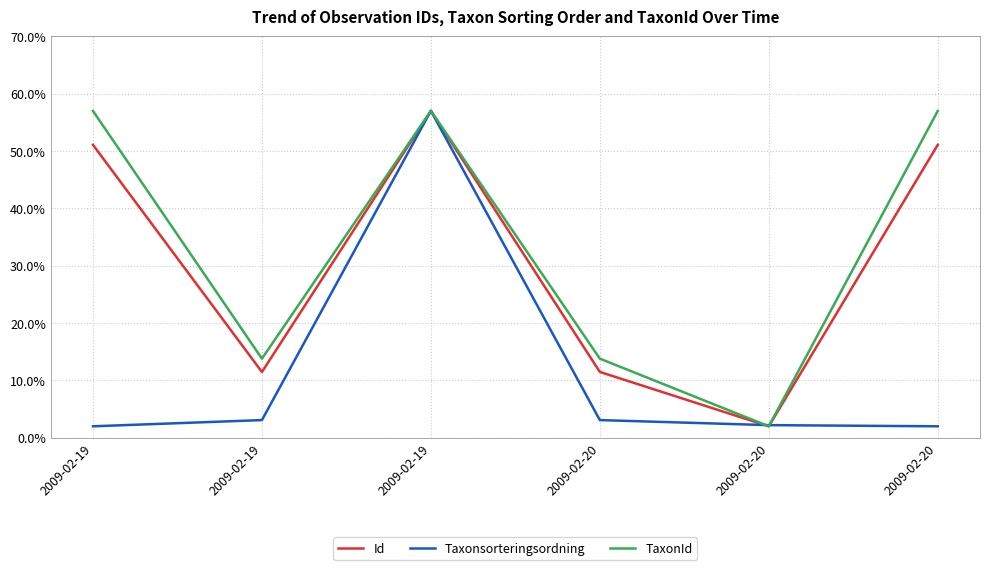

Where is TaxonId nearest to the value 29?

2009-02-19